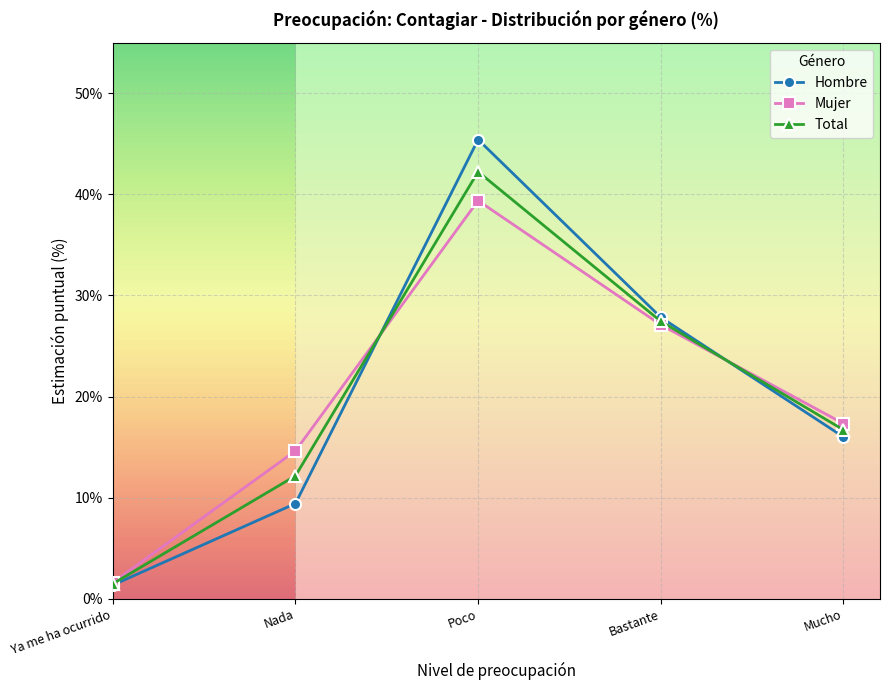

Which series changed the most between Nada and Bastante?

Hombre